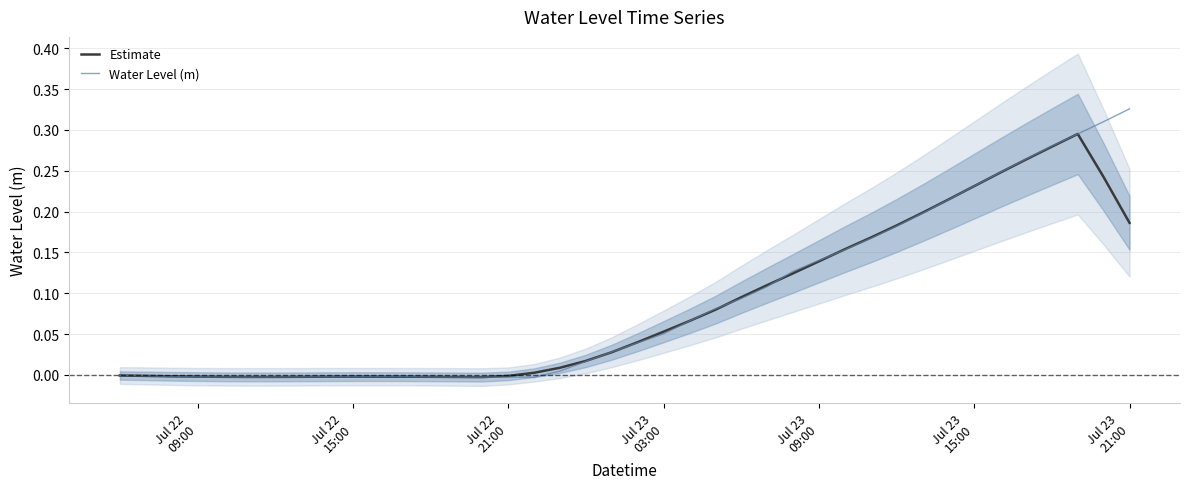

True or false: Water Level (m) has more than 0 interior local peaks.

True